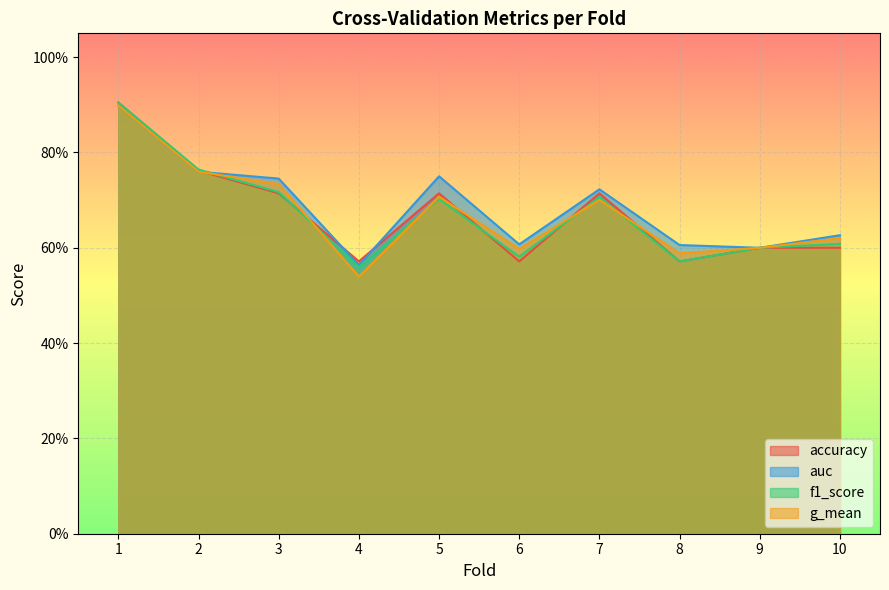

Is the value of g_mean at 7 greater than the value of auc at 7?

No